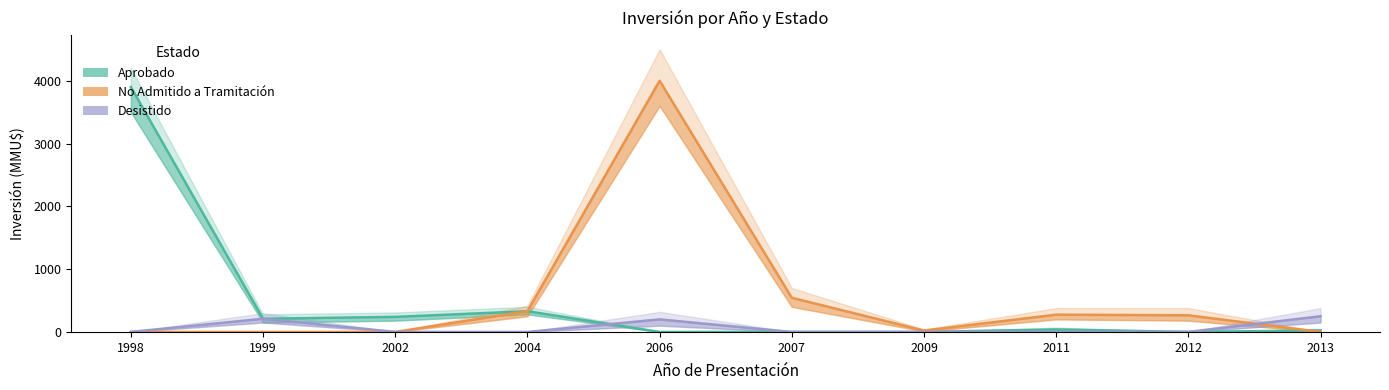

True or false: No Admitido a Tramitación has a value of 481 at 2004.

False